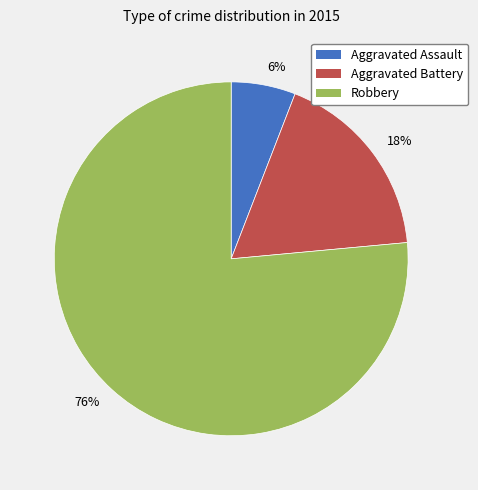

To the nearest percent, what is the combined percentage of Aggravated Assault and Robbery?

82%